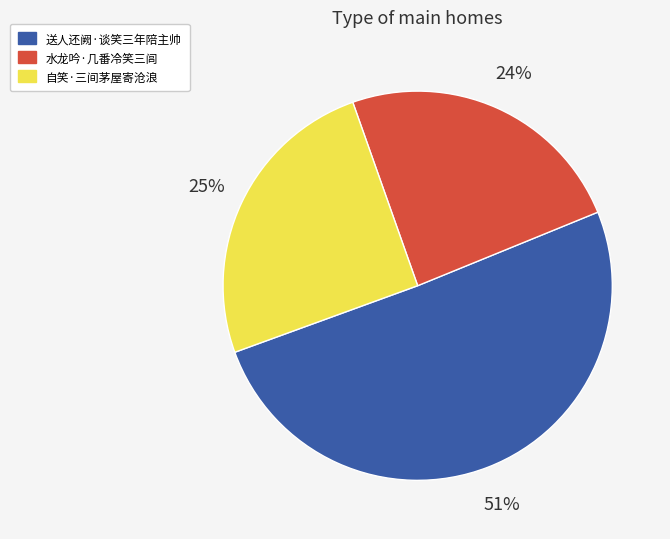

How many segments does this pie chart have?

3